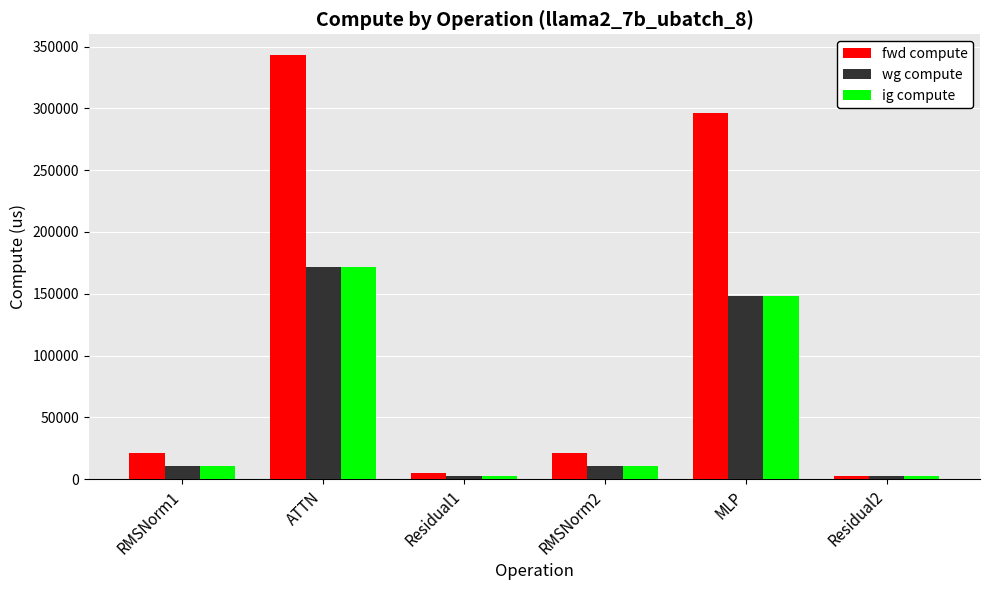

What is the difference between the highest and lowest values at RMSNorm2?

10478.8